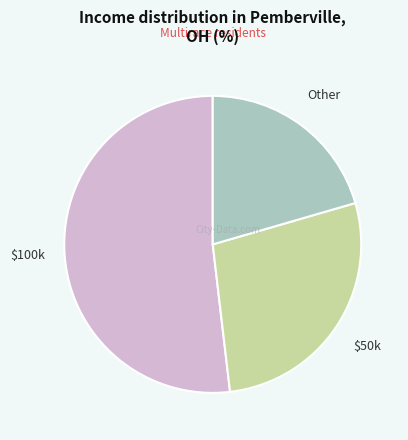

Is there a majority slice in this chart?

Yes